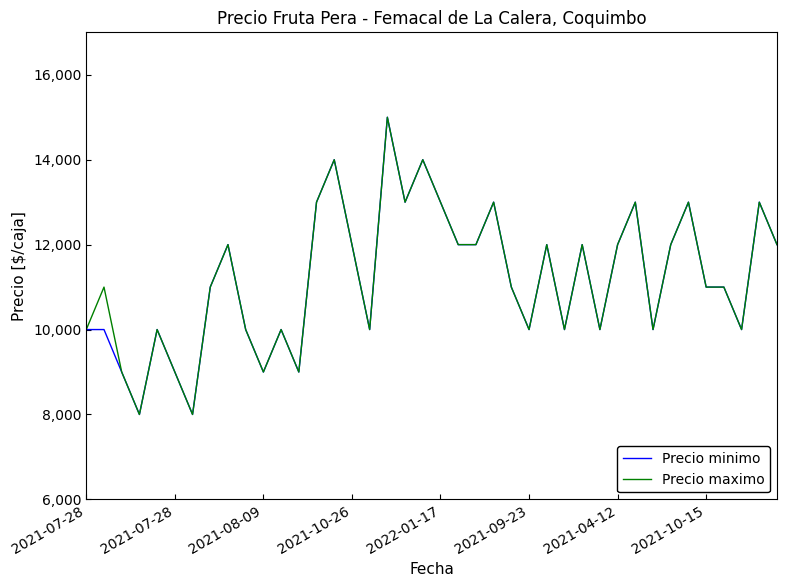

What is the difference between the maximum and minimum values in the Precio minimo series?

7000